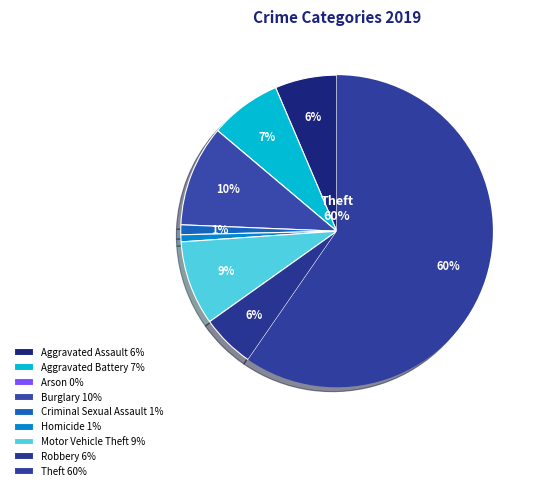

Which category accounts for the majority?

Theft